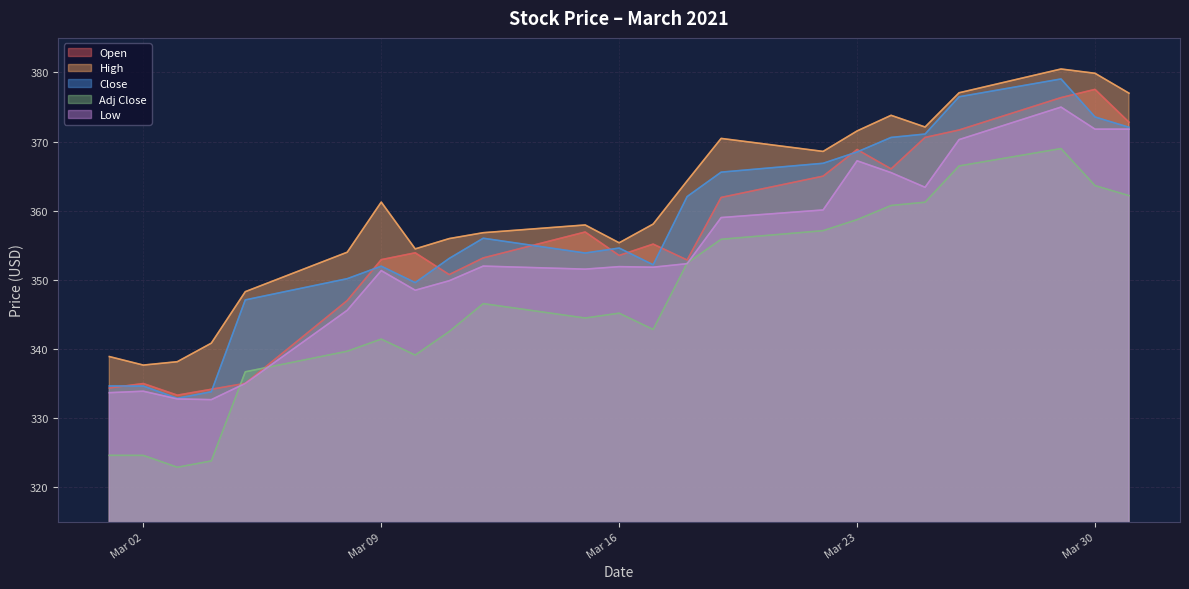

Is it true that Low equals 72.9 at 2021-03-15?

False